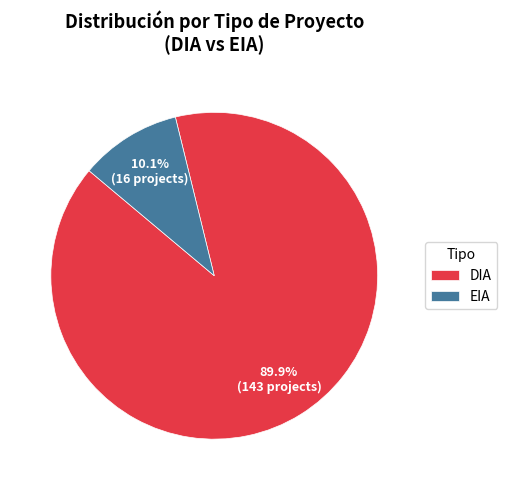

Which category has the smallest portion of the pie?

EIA